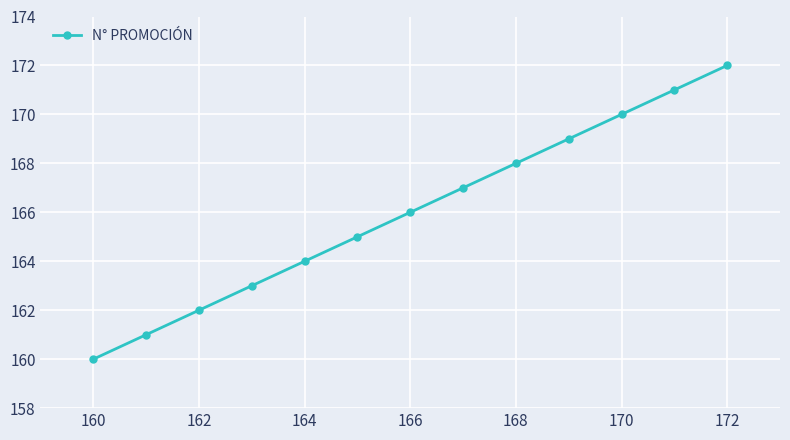

Does the chart display data point markers on the line(s)?

Yes